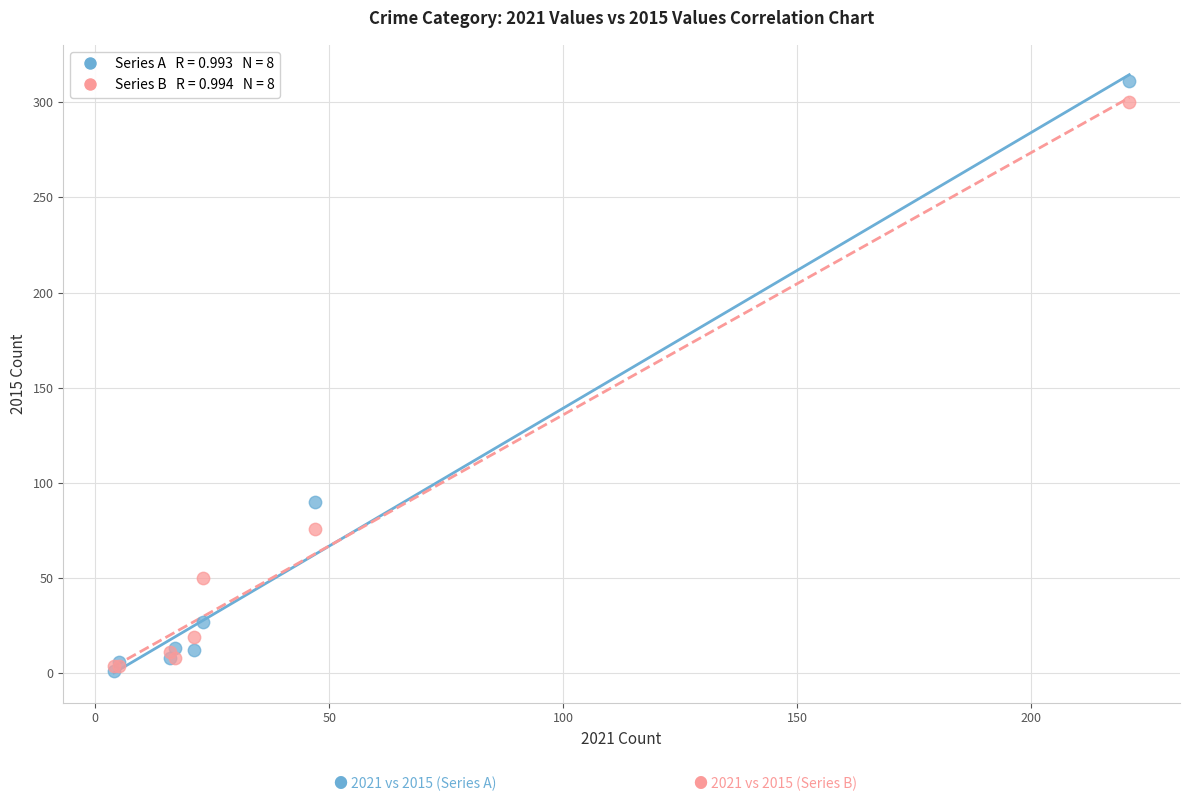

Across all series, what Y value is closest to 156?

90